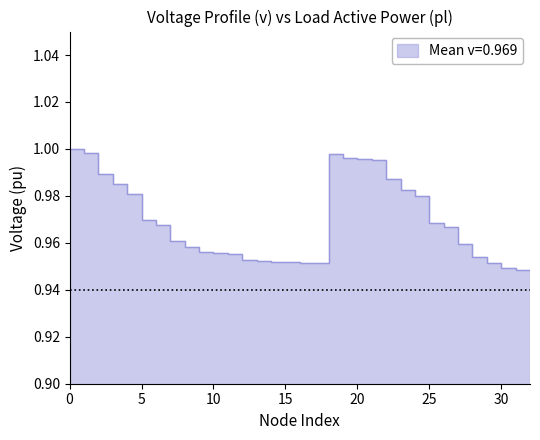

Where is the first local minimum?

16